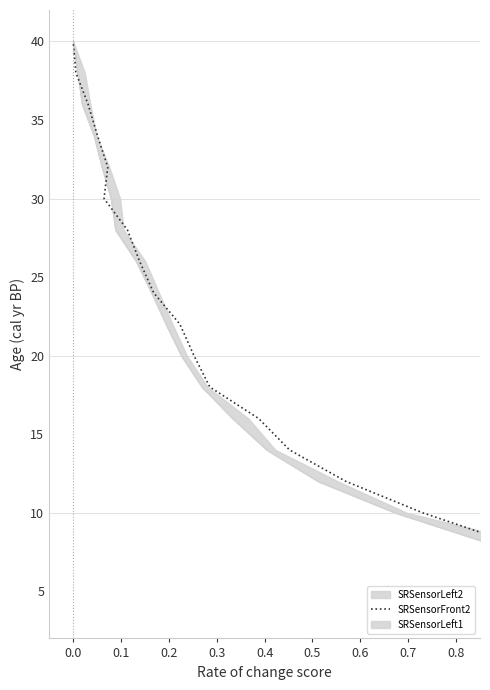

True or false: the data shows 68 at 0.0.

False